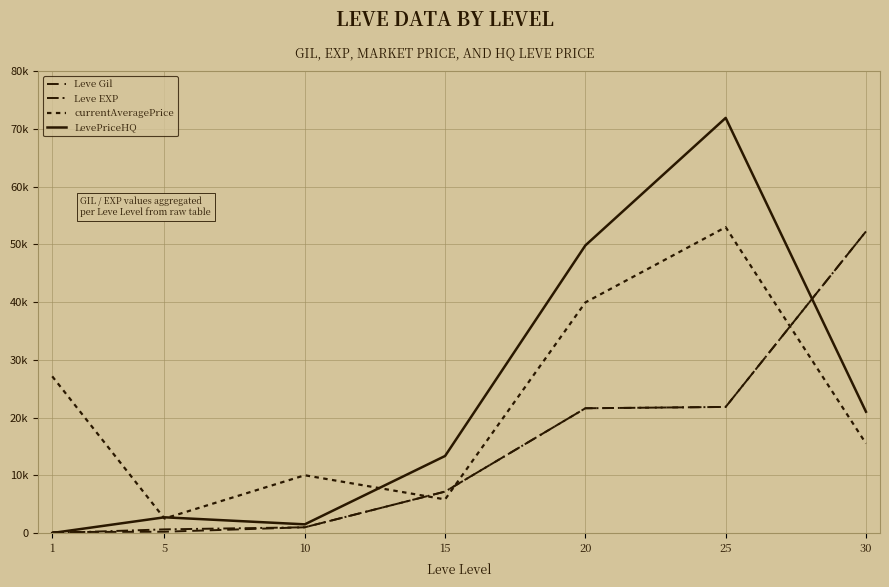

Does the chart have visible grid lines?

Yes